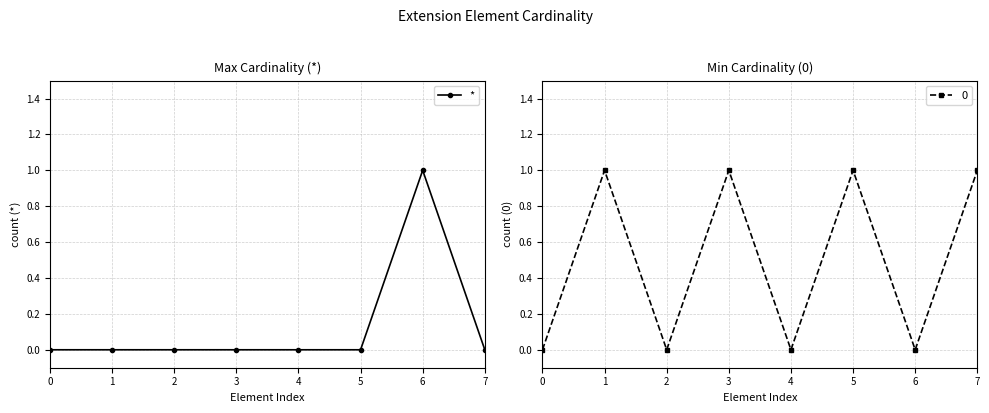

Rank the categories by value from highest to lowest.

6, 0, 1, 2, 3, 4, 5, 7